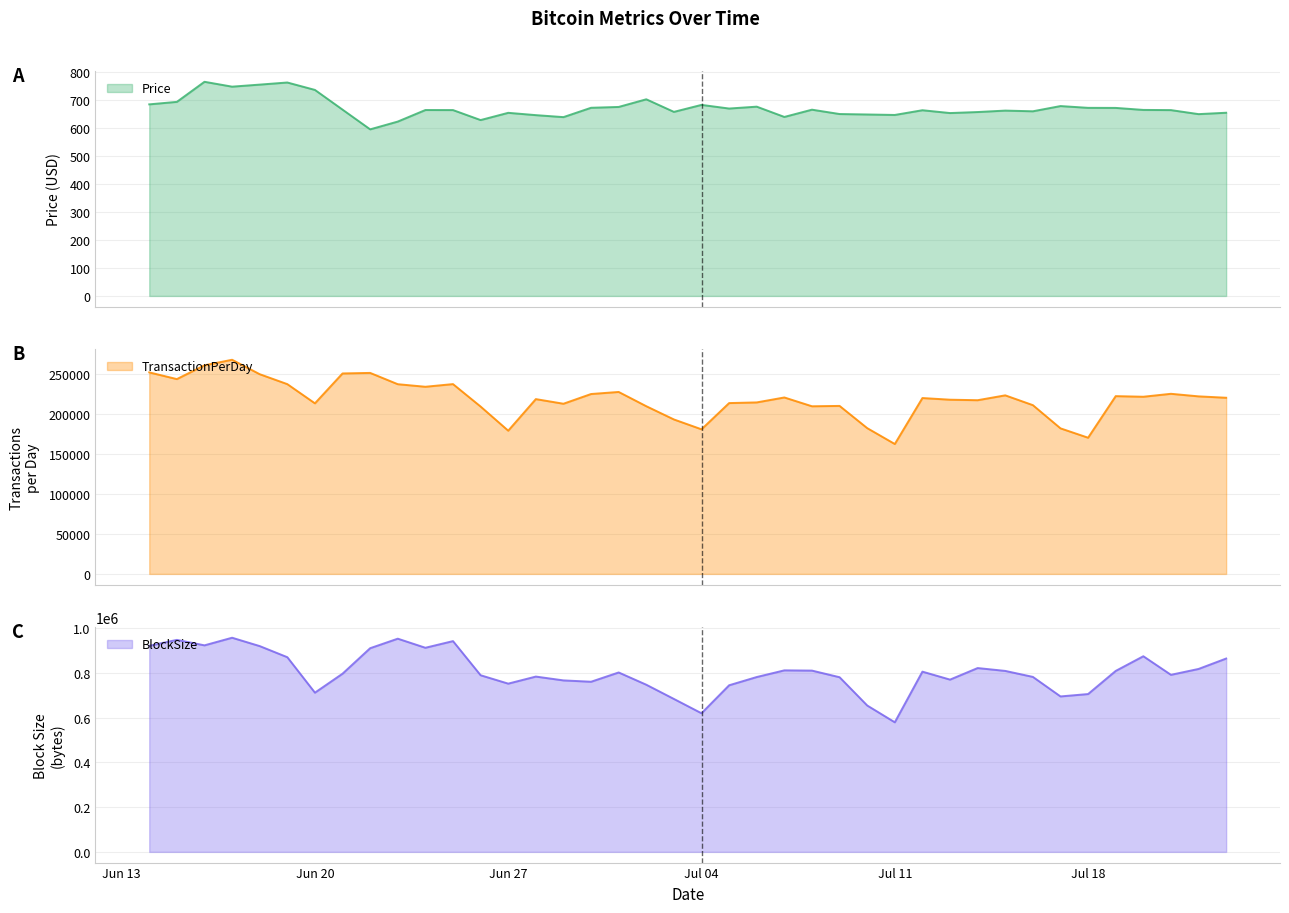

How many data points in TransactionPerDay are less than 220589?

20